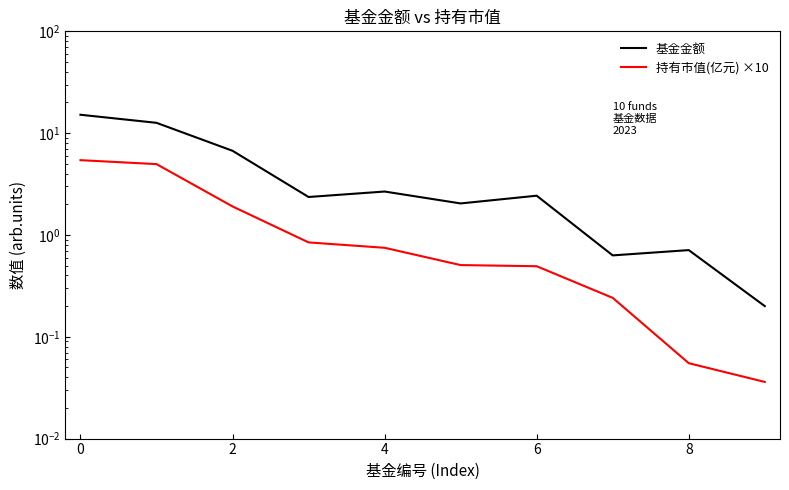

What is the spread (max minus min) of values at 7?

0.4